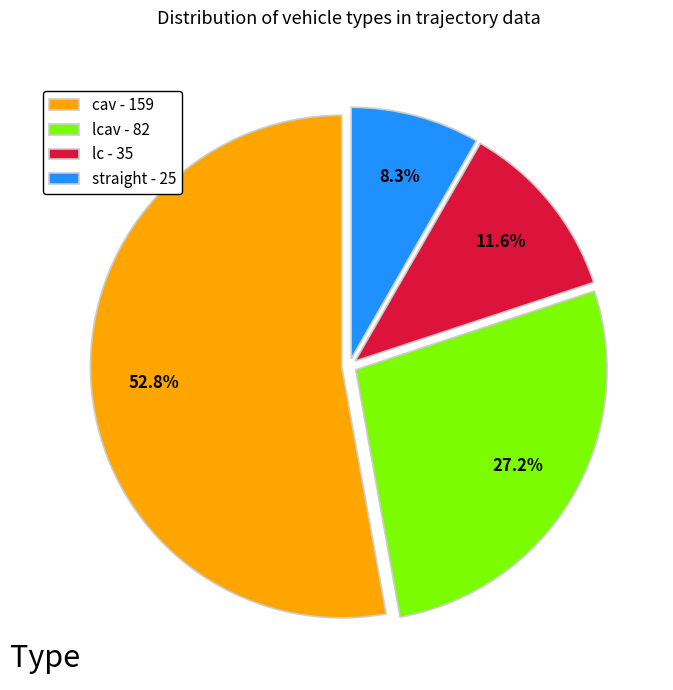

Which has a higher value, lcav - 82 or cav - 159?

cav - 159